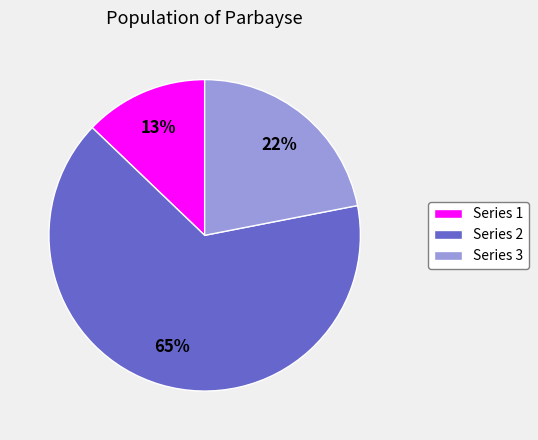

Is it true that Series 3 is 34% of the pie?

False